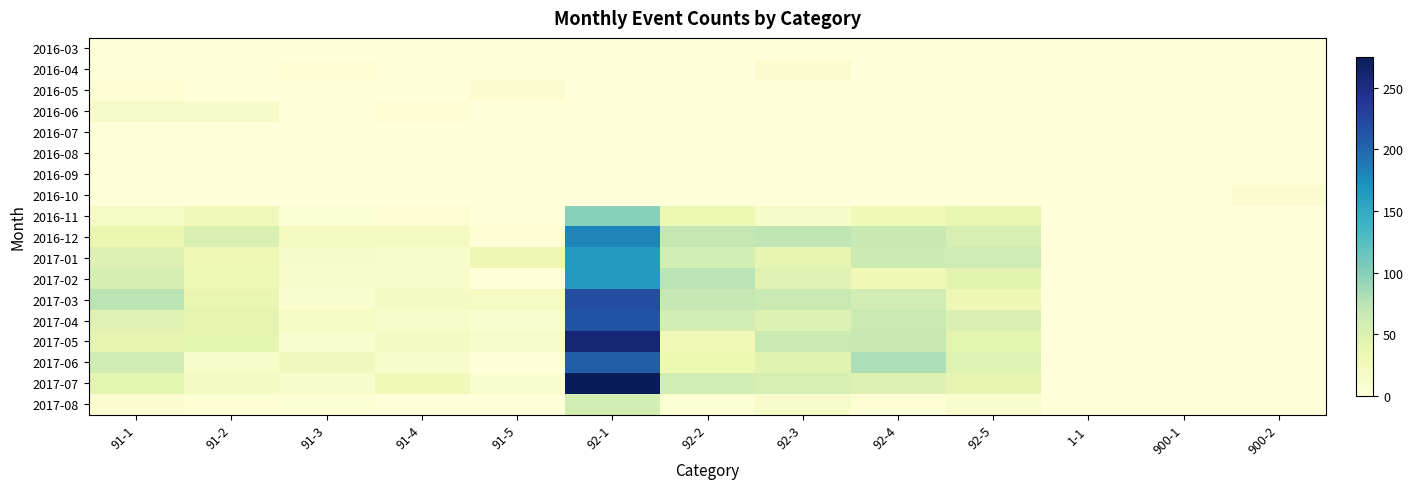

Between 92-1 and 92-5, which series saw the biggest shift?

2017-07